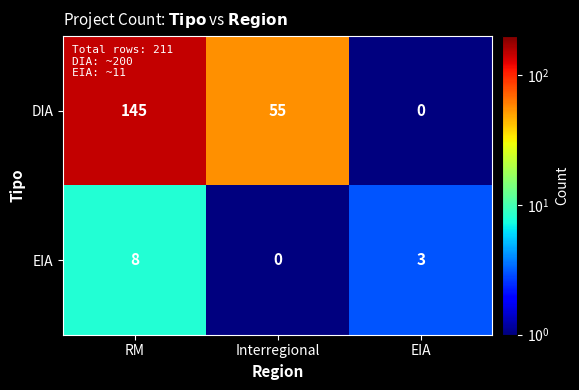

Reading left to right, transcribe all the data shown in this chart.

DIA: RM=145	Interregional=55	EIA=0
EIA: RM=8	Interregional=0	EIA=3